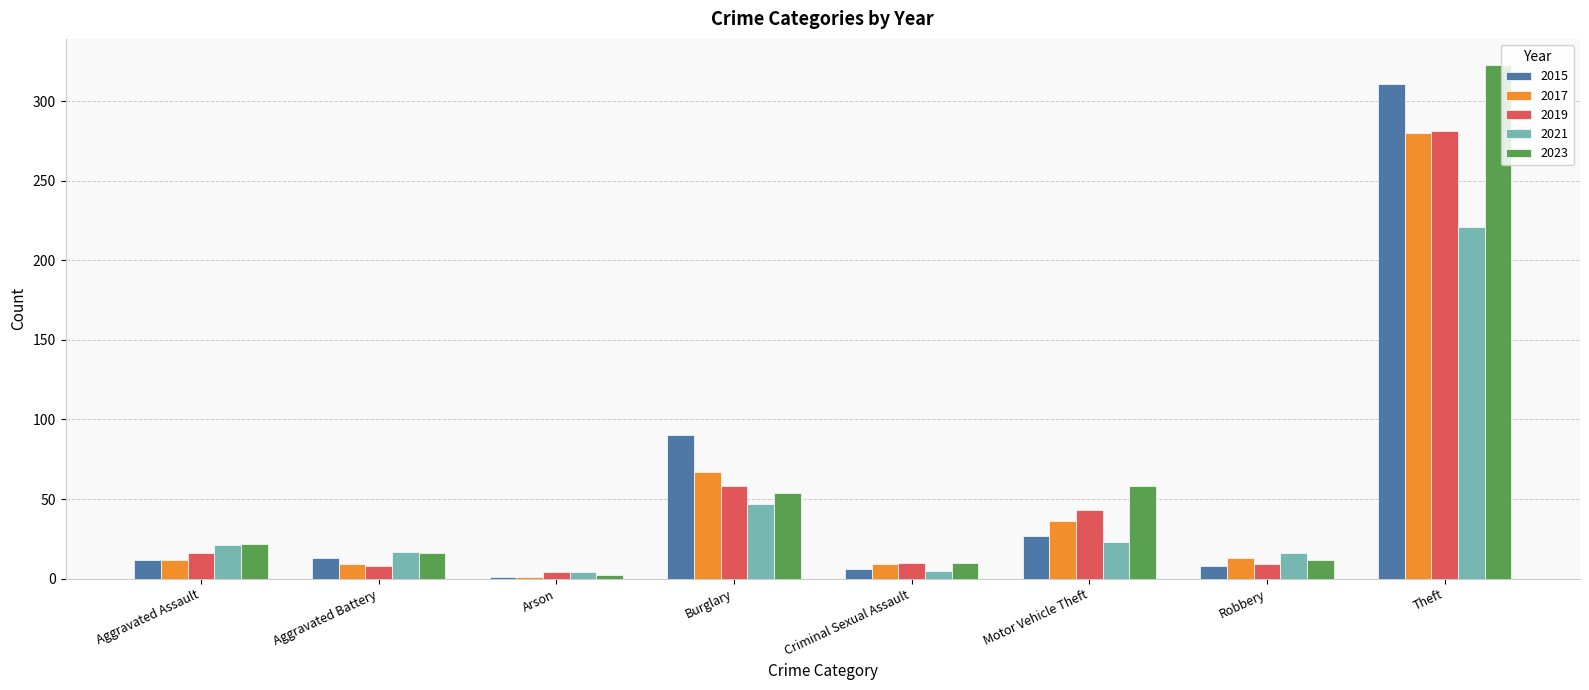

How many groups of bars are there?

8